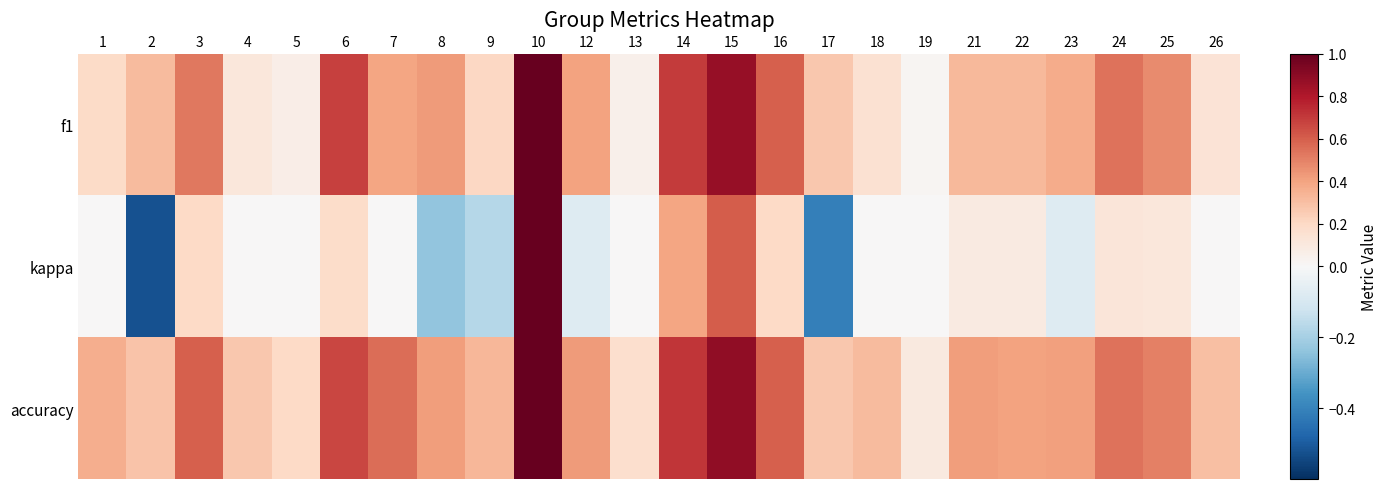

Reading left to right, what are all the values shown in this chart?

f1: 1=0.2	2=0.3	3=0.5	4=0.1	5=0.1	6=0.7	7=0.4	8=0.4	9=0.2	10=1.0	12=0.4	13=0.0	14=0.7	15=0.9	16=0.6	17=0.3	18=0.1	19=0.0	21=0.3	22=0.3	23=0.4	24=0.5	25=0.5	26=0.1
kappa: 1=0.0	2=-0.5	3=0.2	4=0.0	5=0.0	6=0.2	7=0.0	8=-0.2	9=-0.2	10=1.0	12=-0.1	13=0.0	14=0.4	15=0.6	16=0.2	17=-0.4	18=0.0	19=0.0	21=0.1	22=0.1	23=-0.1	24=0.1	25=0.1	26=0.0
accuracy: 1=0.4	2=0.3	3=0.6	4=0.3	5=0.2	6=0.7	7=0.6	8=0.4	9=0.3	10=1.0	12=0.4	13=0.2	14=0.7	15=0.9	16=0.6	17=0.3	18=0.3	19=0.1	21=0.4	22=0.4	23=0.4	24=0.5	25=0.5	26=0.3